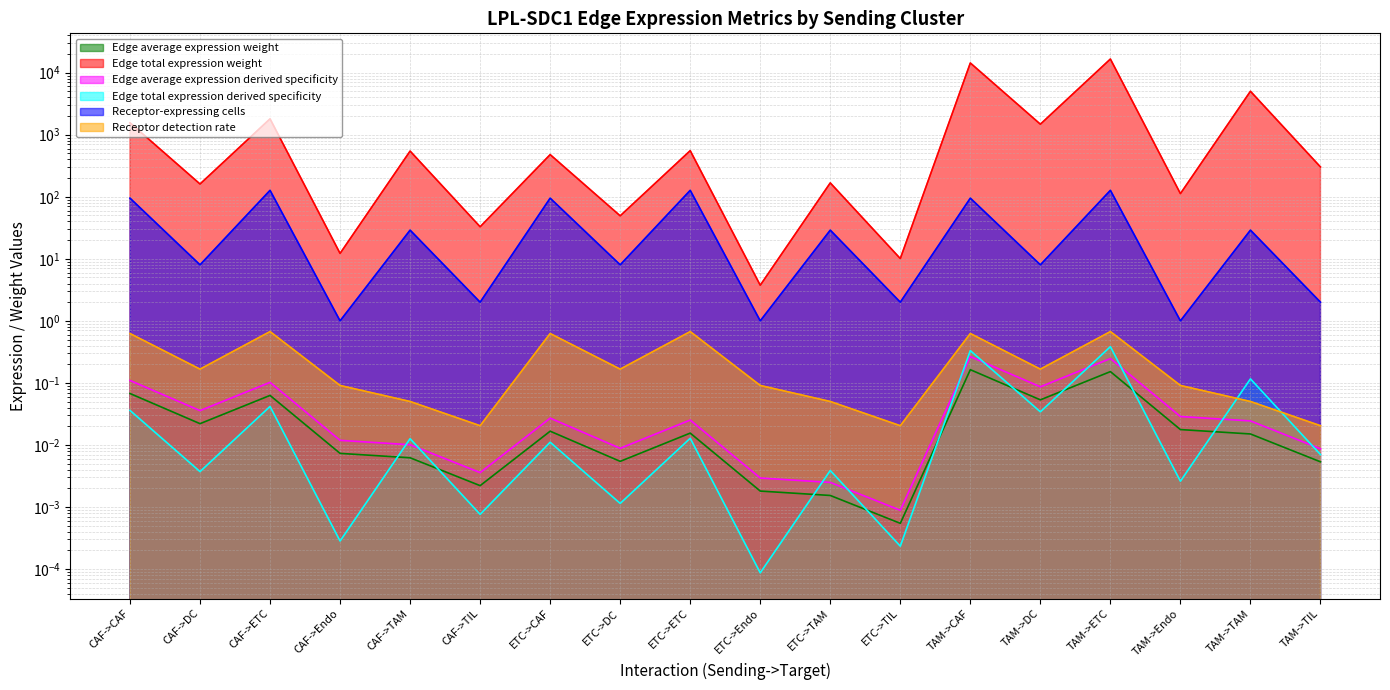

At which category does Edge total expression weight reach its first local valley?

CAF->DC